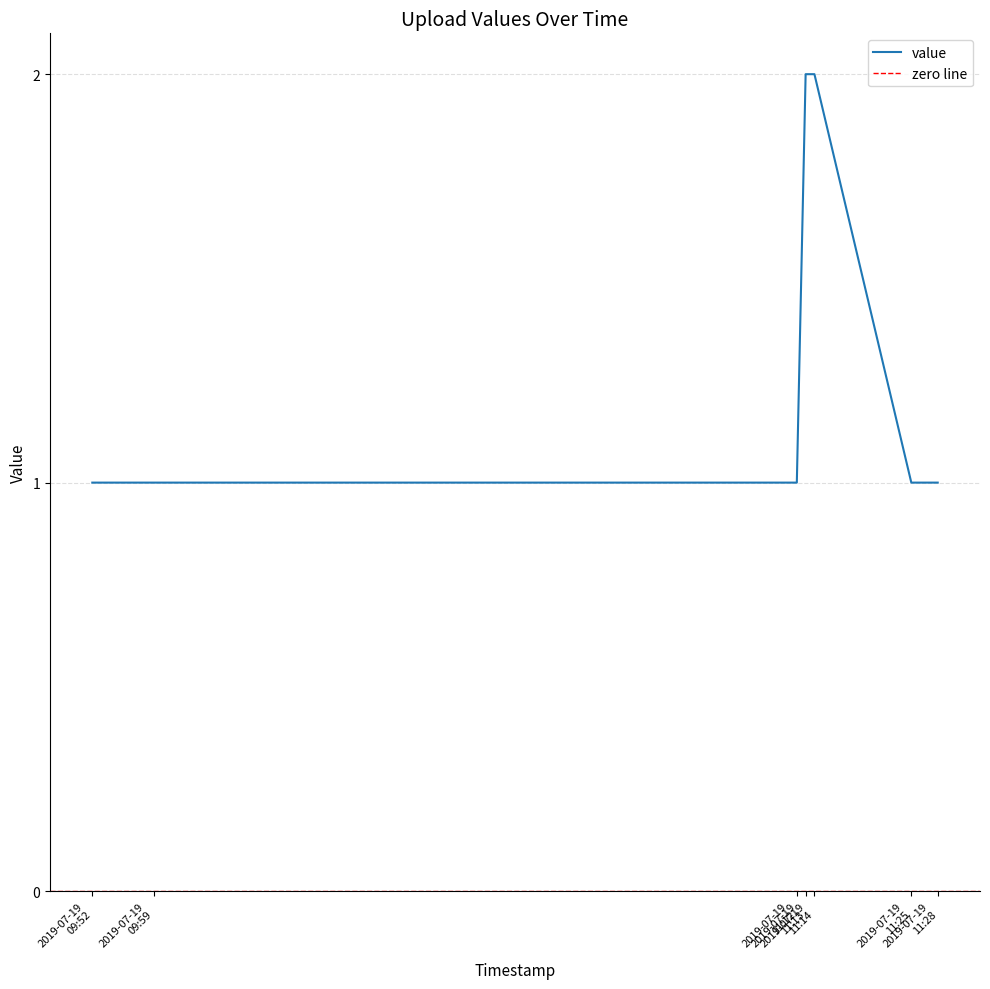

At which label is the value closest to 1?

2019-07-19 09:52